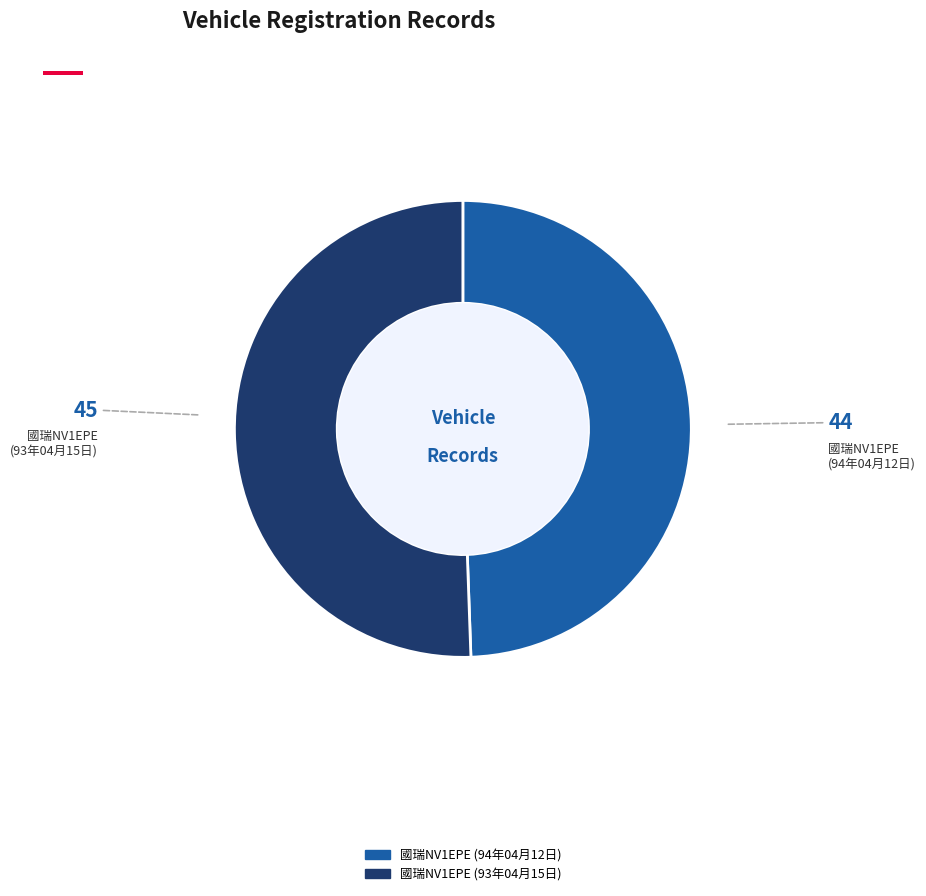

Does any single category account for the majority?

Yes